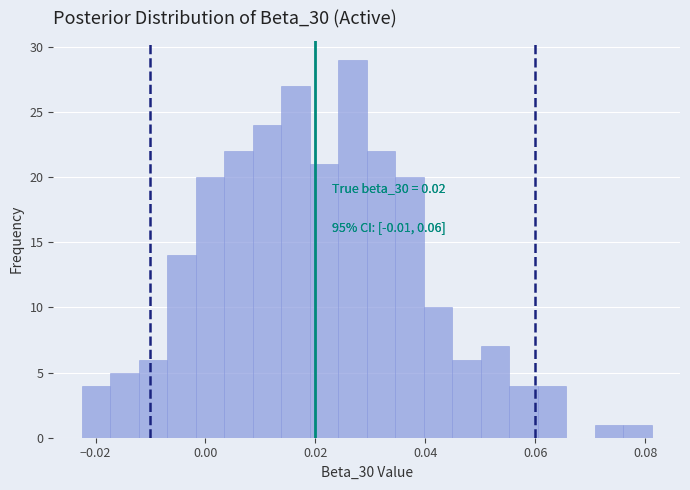

Around what value on the x-axis is the tallest bar? Give the approximate position of its centre, as read against the axis.

0.026